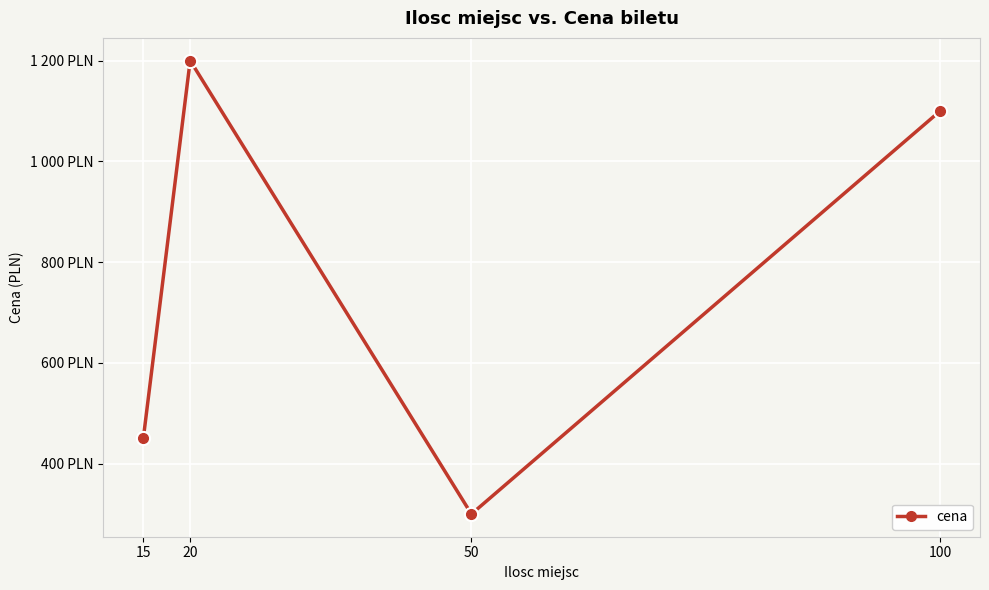

True or false: the data shows 415 at 50.

False